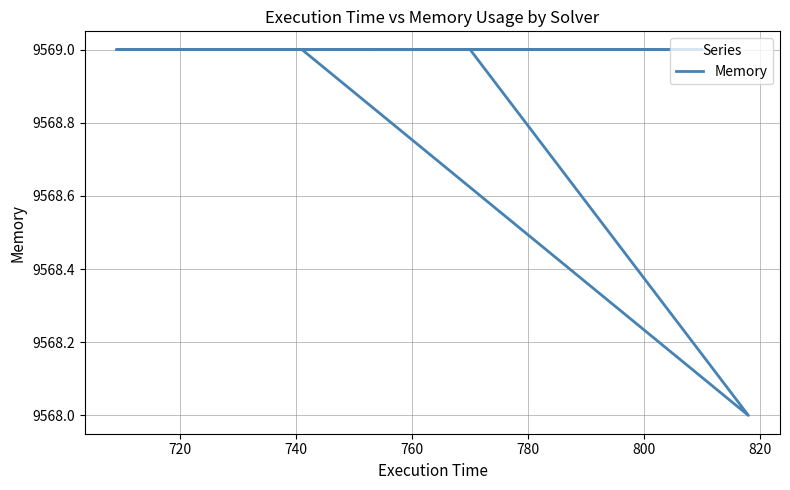

What is the difference between the maximum and minimum values?

1